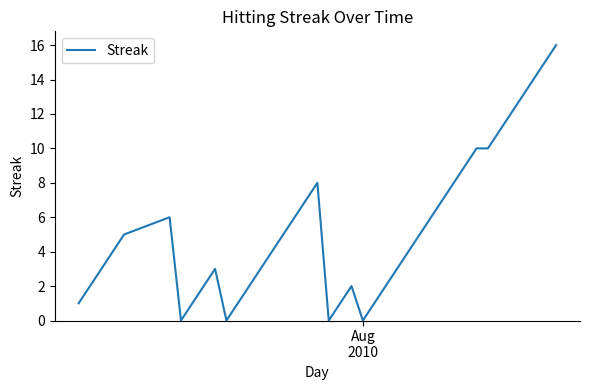

What is the maximum value shown in the chart?

16